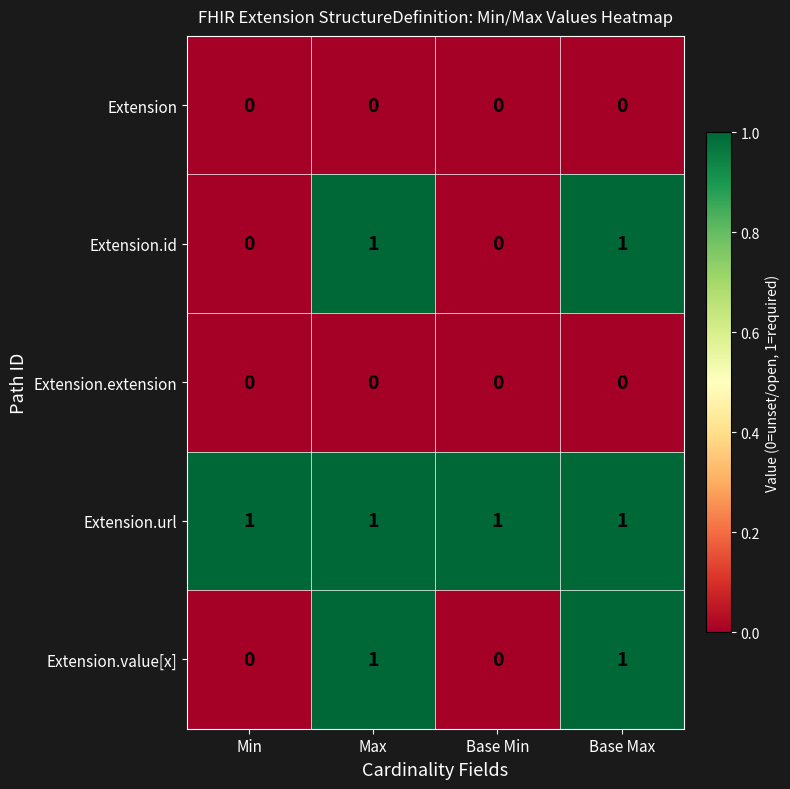

True or false: Extension has a value of 0 at Max.

True